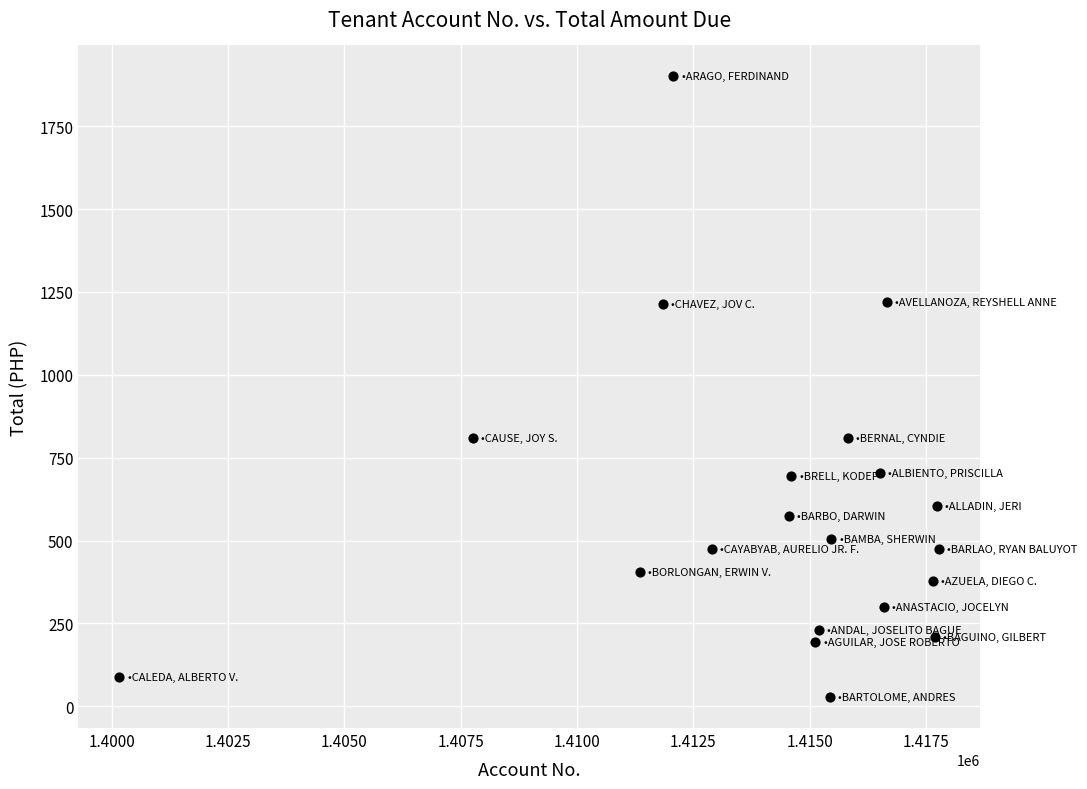

What is the range of Y values (max minus min)?

1871.9